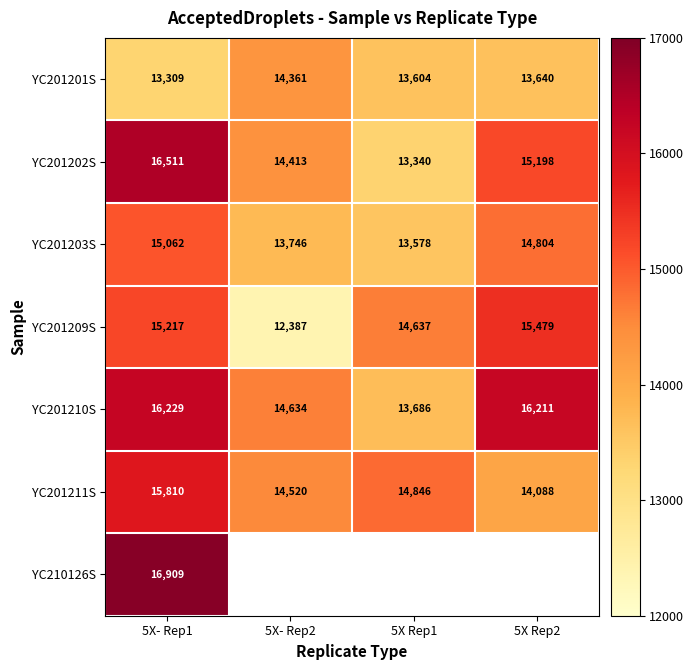

What is the minimum value shown in the chart?

12387.0